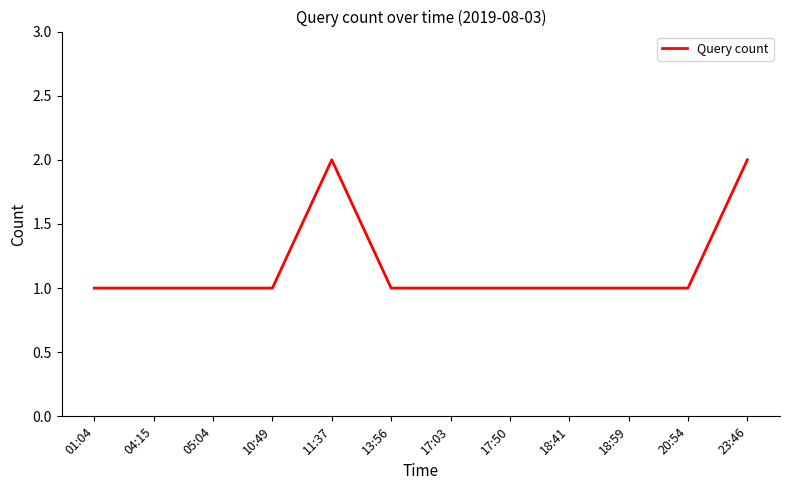

What position from the right is 13:56?

7